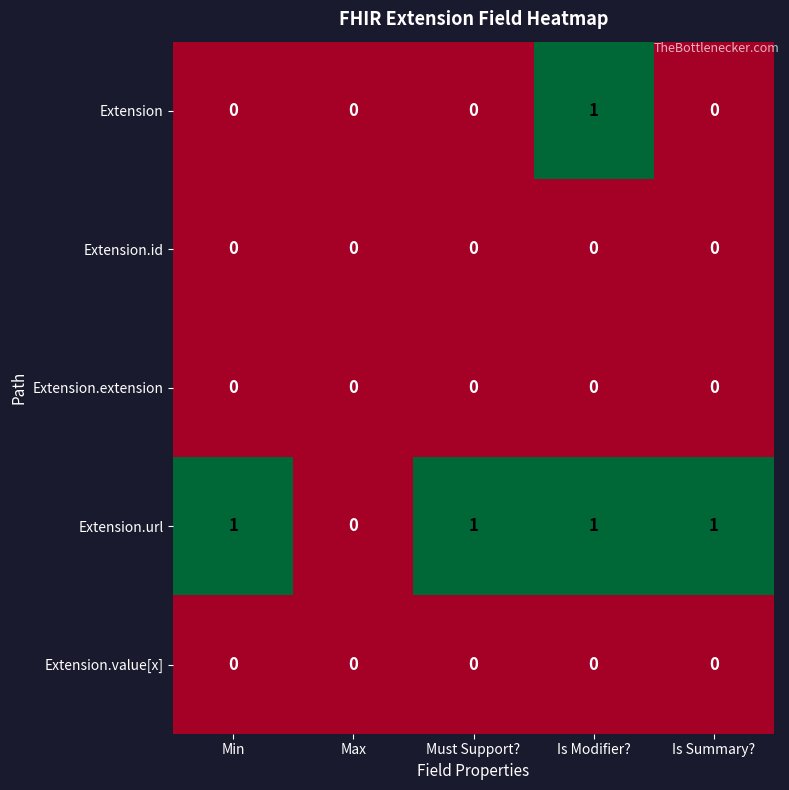

True or false: Extension.value[x] has a value of 0 at Min.

True